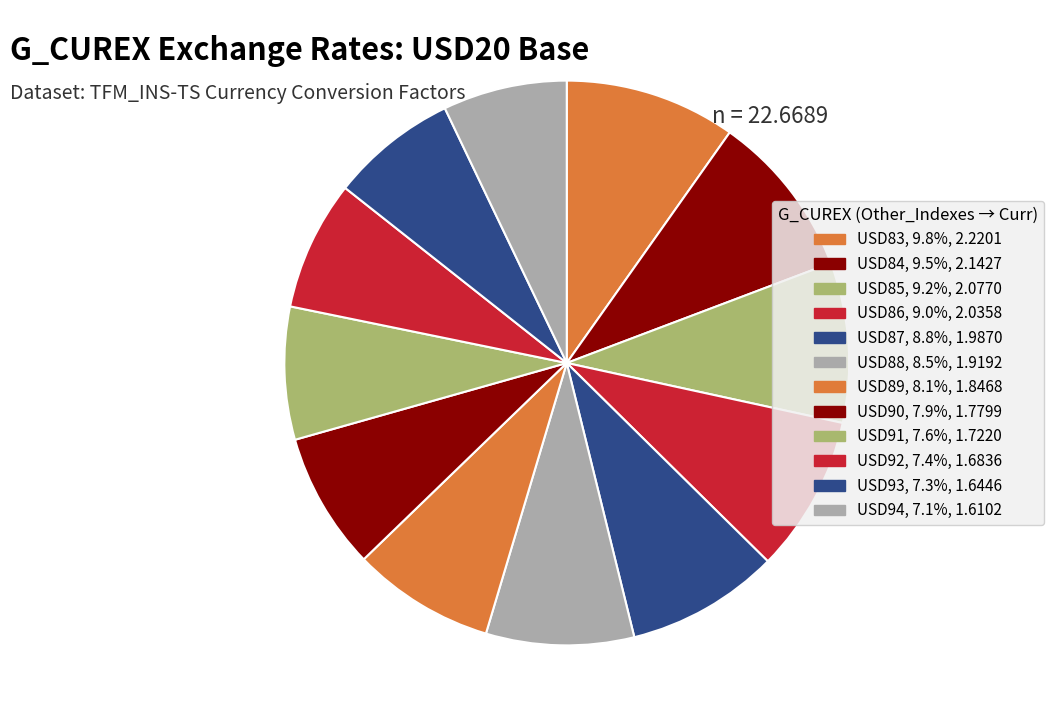

What percentage is the USD87 slice, to the nearest percent?

9%